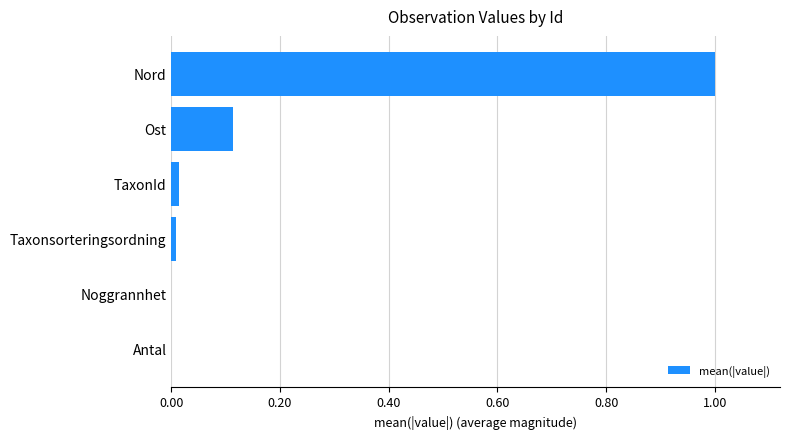

What is the change in value from Ost to Nord?

+0.9